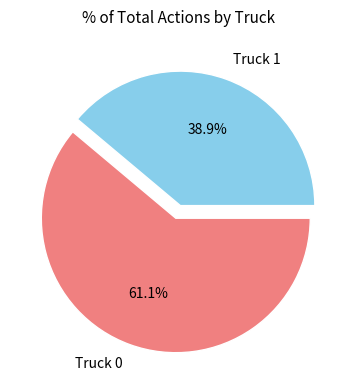

Which category has the biggest portion of the pie?

Truck 0